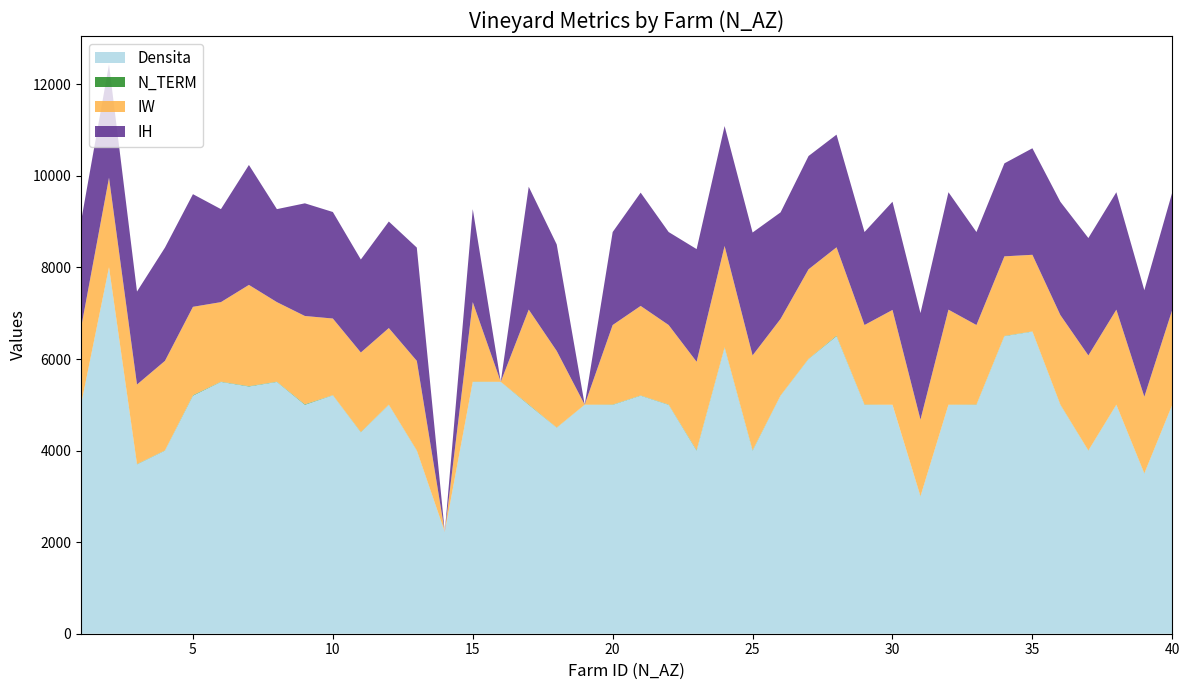

Does the chart have visible grid lines?

No